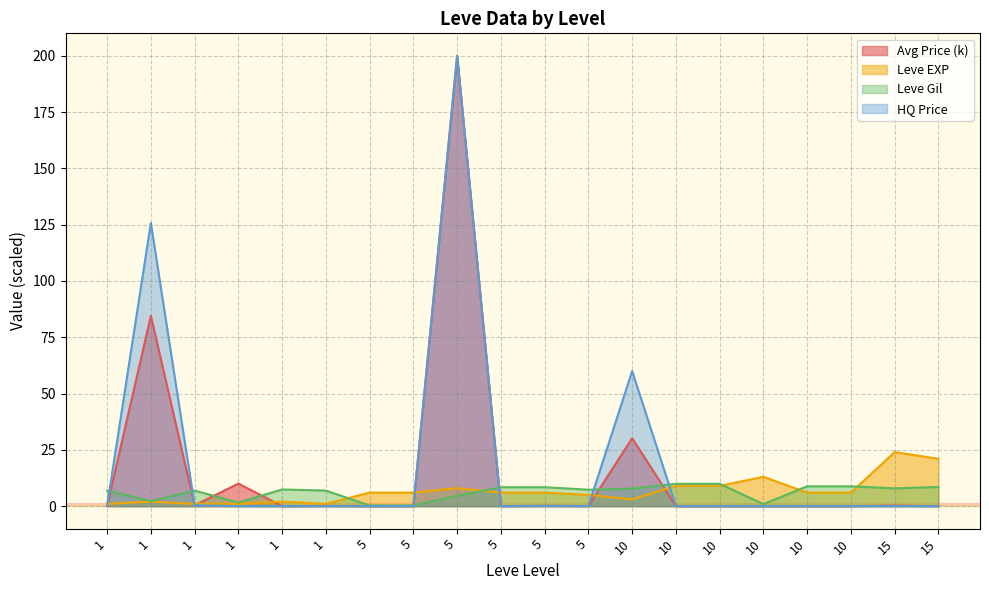

The value of Leve Gil at 5 is 6.6. True or false?

False